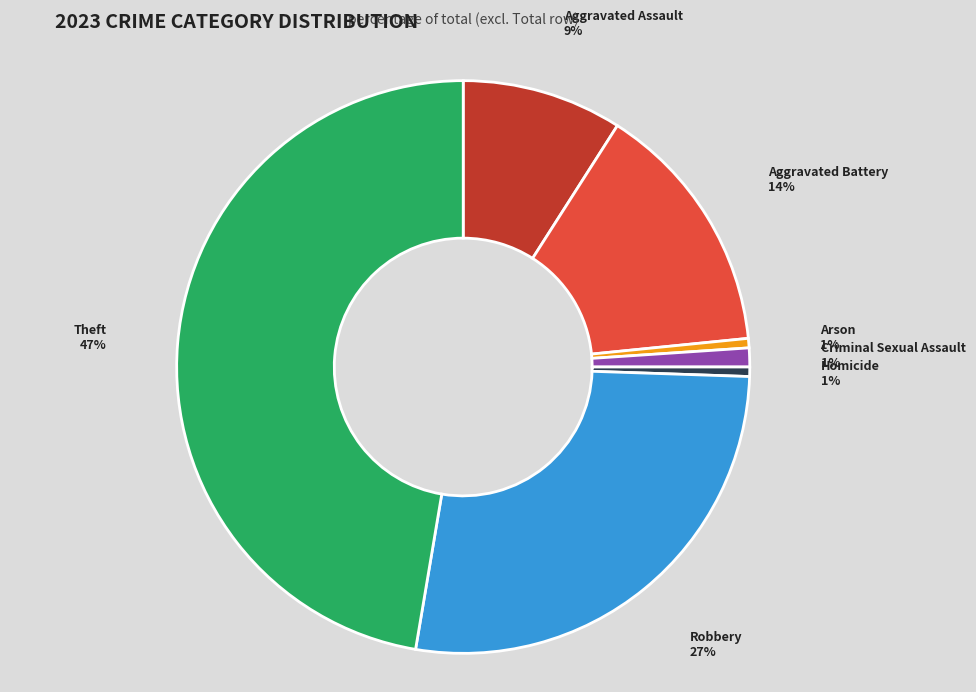

True or false: Aggravated Assault accounts for 1% of the total.

False